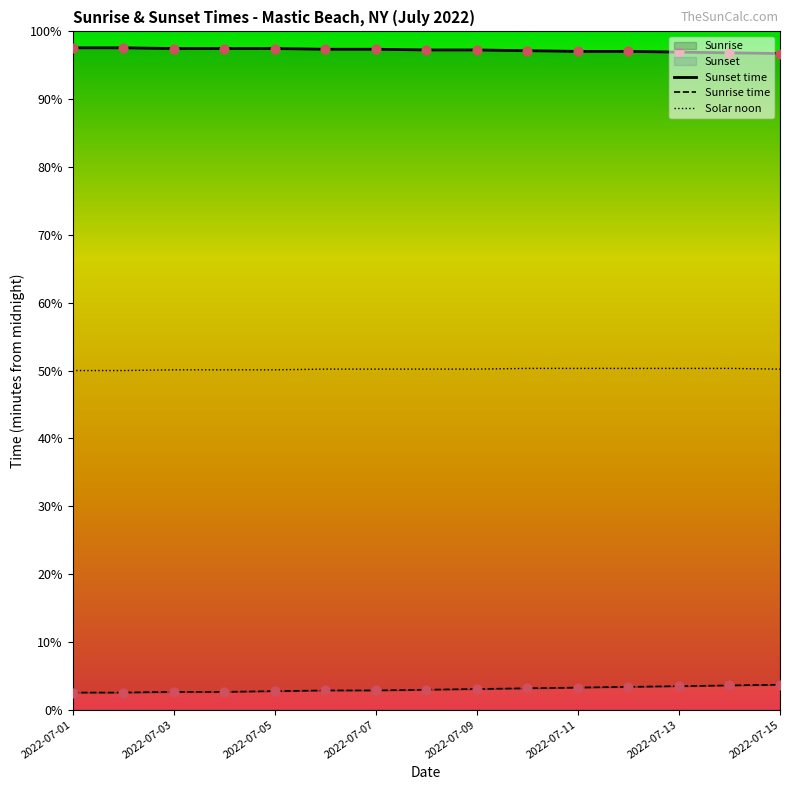

Which series has the largest Y range (max minus min)?

Sunrise time